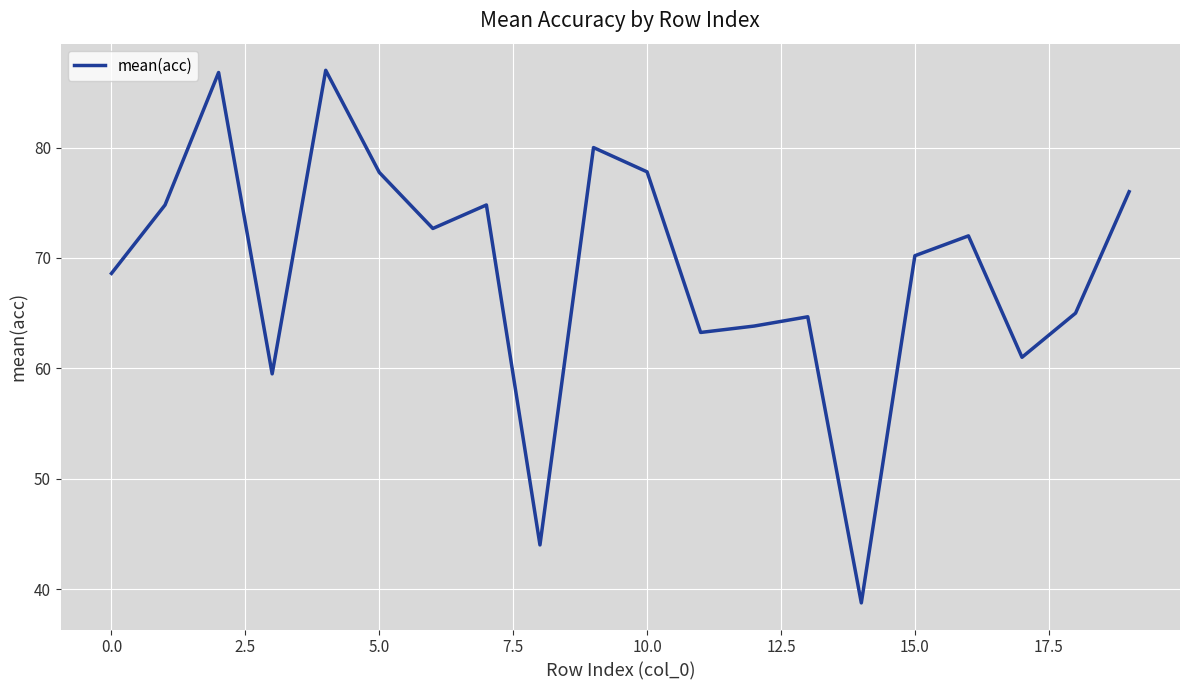

What is the greatest value displayed?

87.0